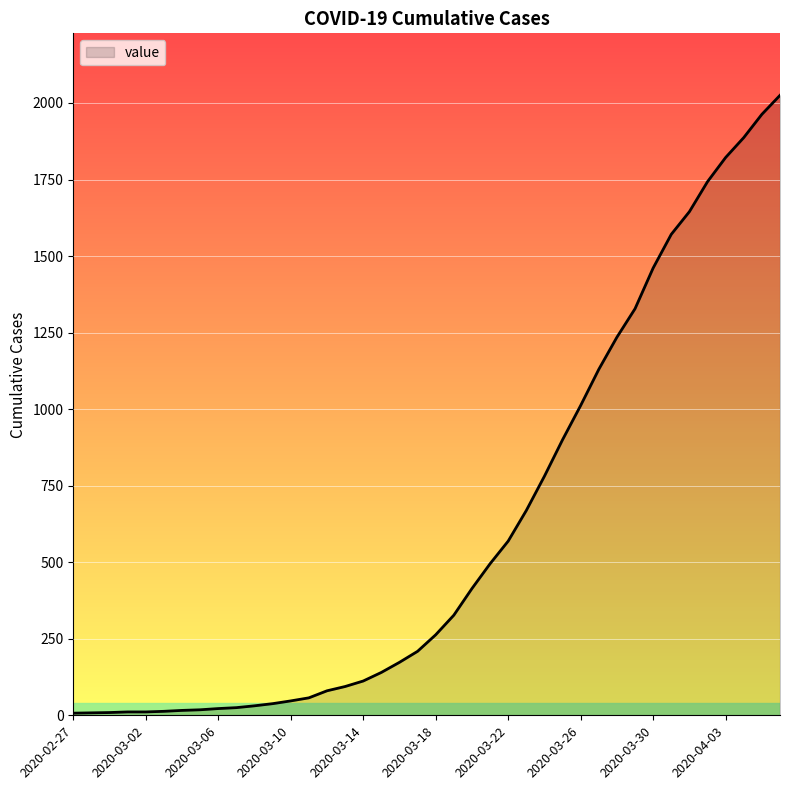

What is the greatest value displayed?

2025